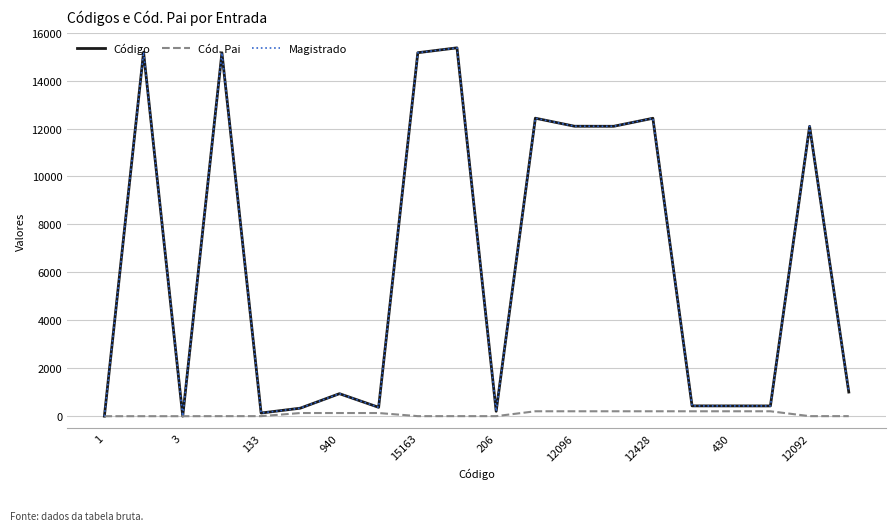

Rank the series by their maximum value, from highest to lowest.

Código, Magistrado, Cód. Pai